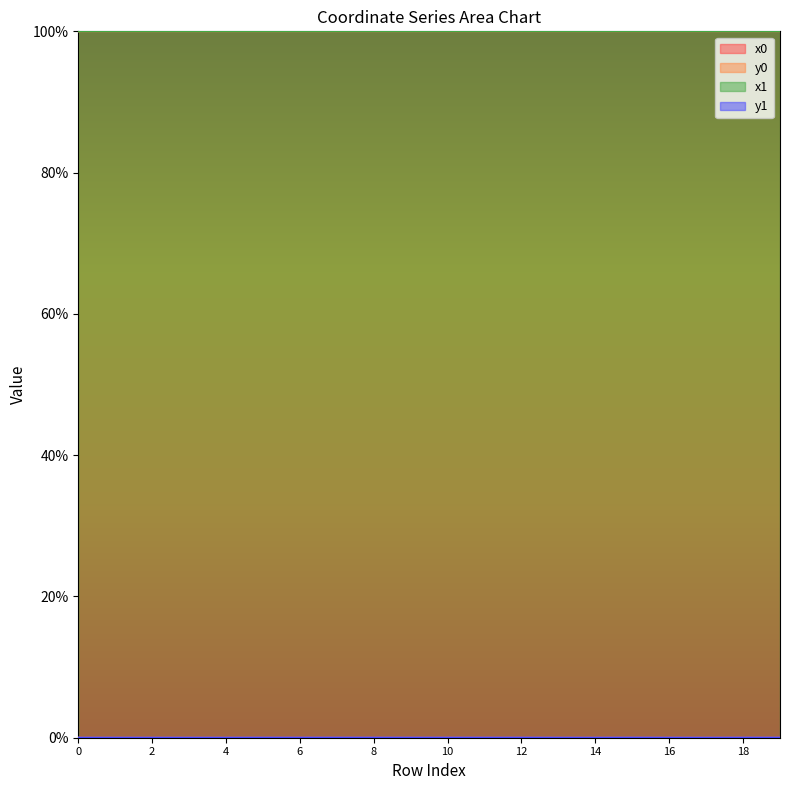

What is the difference between the highest and lowest values at 15?

100.0